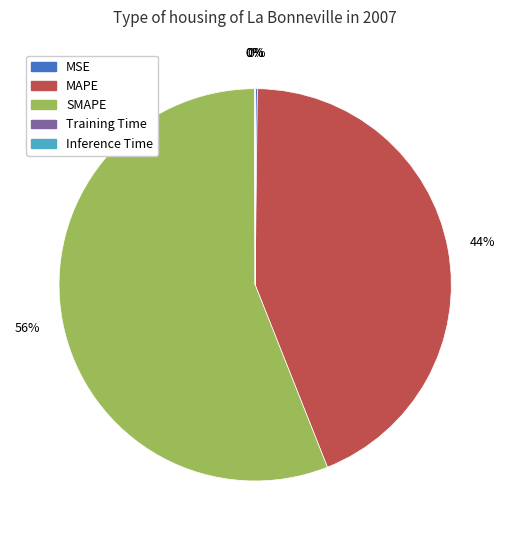

Which category has the biggest portion of the pie?

SMAPE